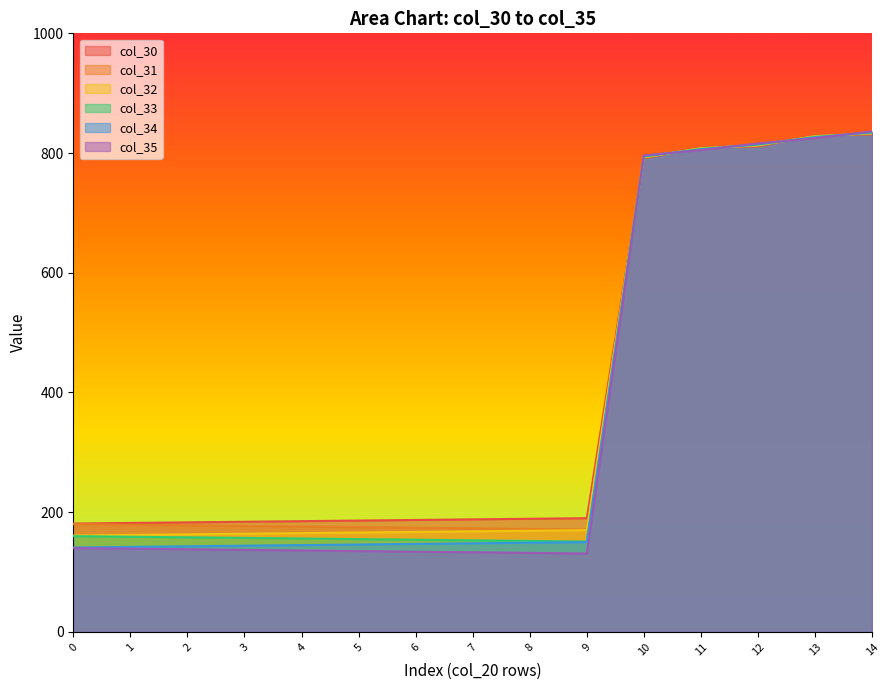

Rank the series by their average value, from highest to lowest.

col_30, col_31, col_32, col_33, col_34, col_35